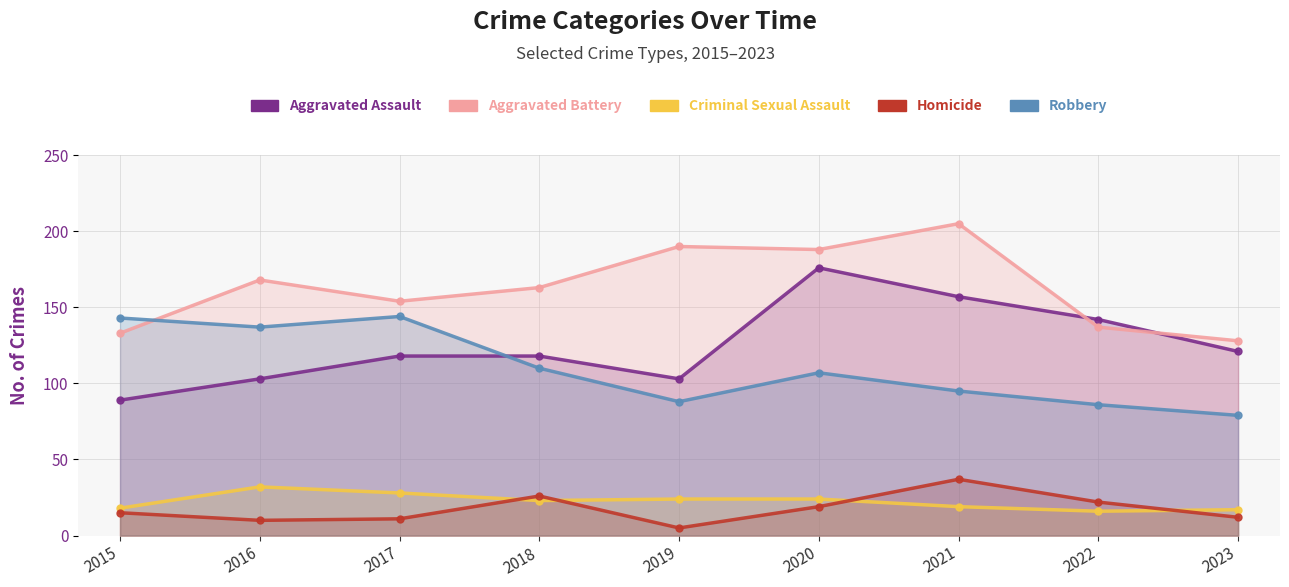

Reading right to left, extract all data points from this chart.

Aggravated Assault: 2023=121	2022=142	2021=157	2020=176	2019=103	2018=118	2017=118	2016=103	2015=89
Aggravated Battery: 2023=128	2022=137	2021=205	2020=188	2019=190	2018=163	2017=154	2016=168	2015=133
Criminal Sexual Assault: 2023=17	2022=16	2021=19	2020=24	2019=24	2018=23	2017=28	2016=32	2015=18
Homicide: 2023=12	2022=22	2021=37	2020=19	2019=5	2018=26	2017=11	2016=10	2015=15
Robbery: 2023=79	2022=86	2021=95	2020=107	2019=88	2018=110	2017=144	2016=137	2015=143